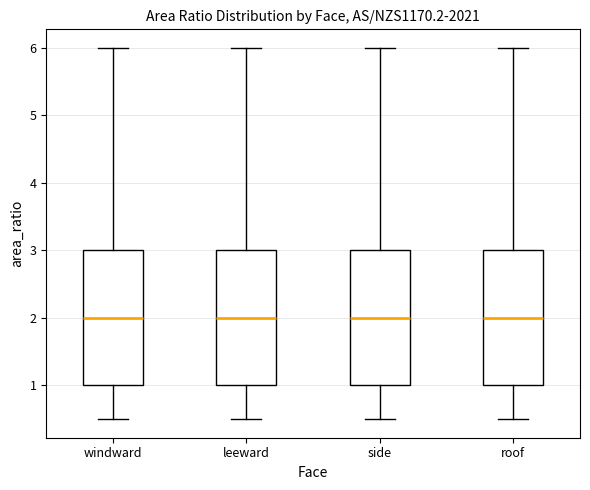

Reading left to right, read every box against the y-axis: the position of its median line, the range the box covers, and the ends of its whiskers. The values are not printed on the chart, so give them approximately, as read against the axis.

windward: median 2.0, box 1.0 to 3.0, whiskers 0.5 to 6.0
leeward: median 2.0, box 1.0 to 3.0, whiskers 0.5 to 6.0
side: median 2.0, box 1.0 to 3.0, whiskers 0.5 to 6.0
roof: median 2.0, box 1.0 to 3.0, whiskers 0.5 to 6.0